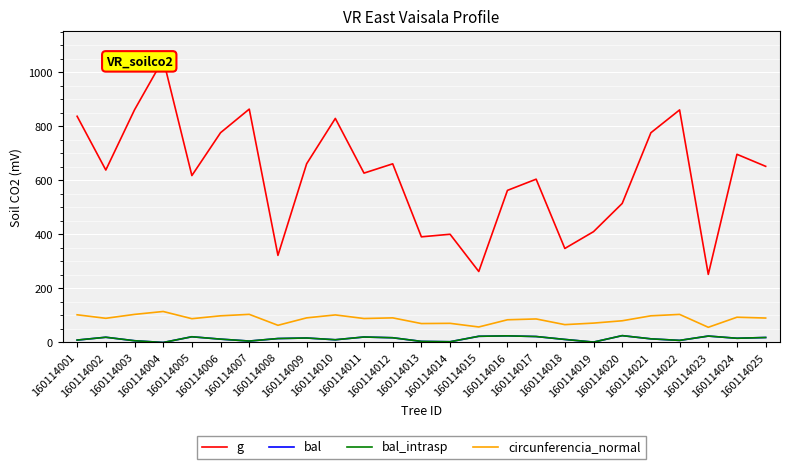

Does the chart have visible grid lines?

Yes